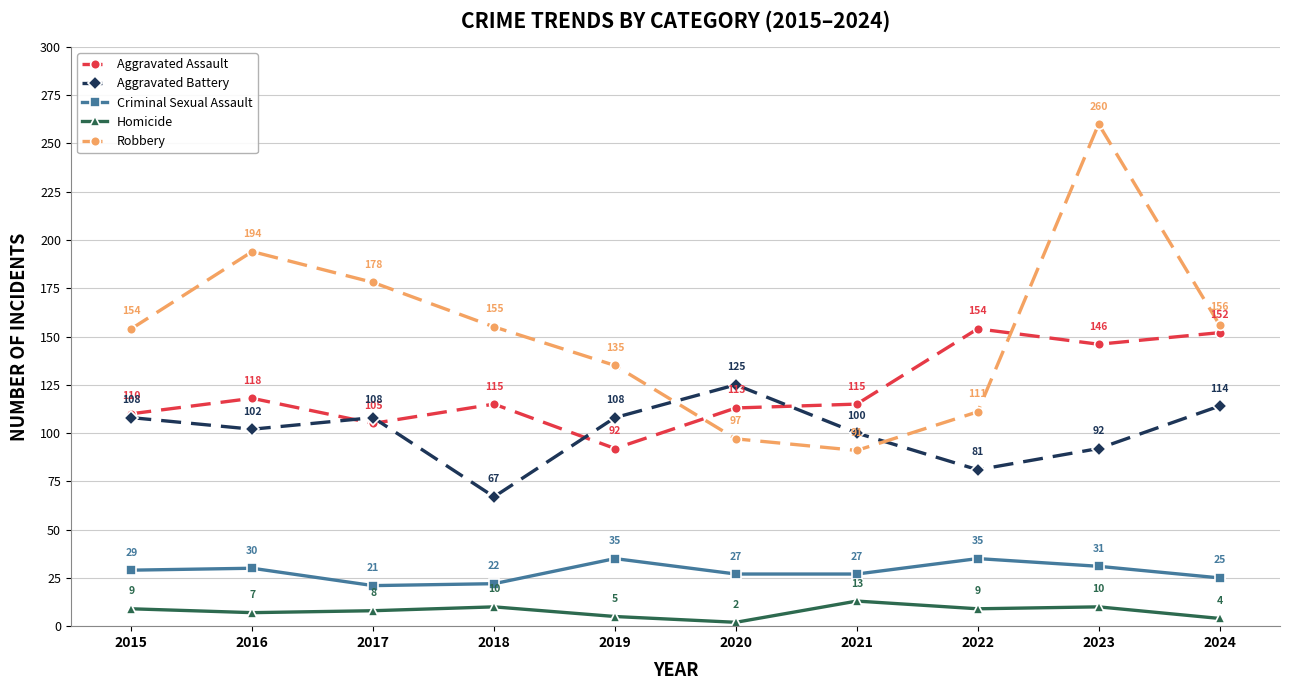

What is the total value across all series at 2017?

420